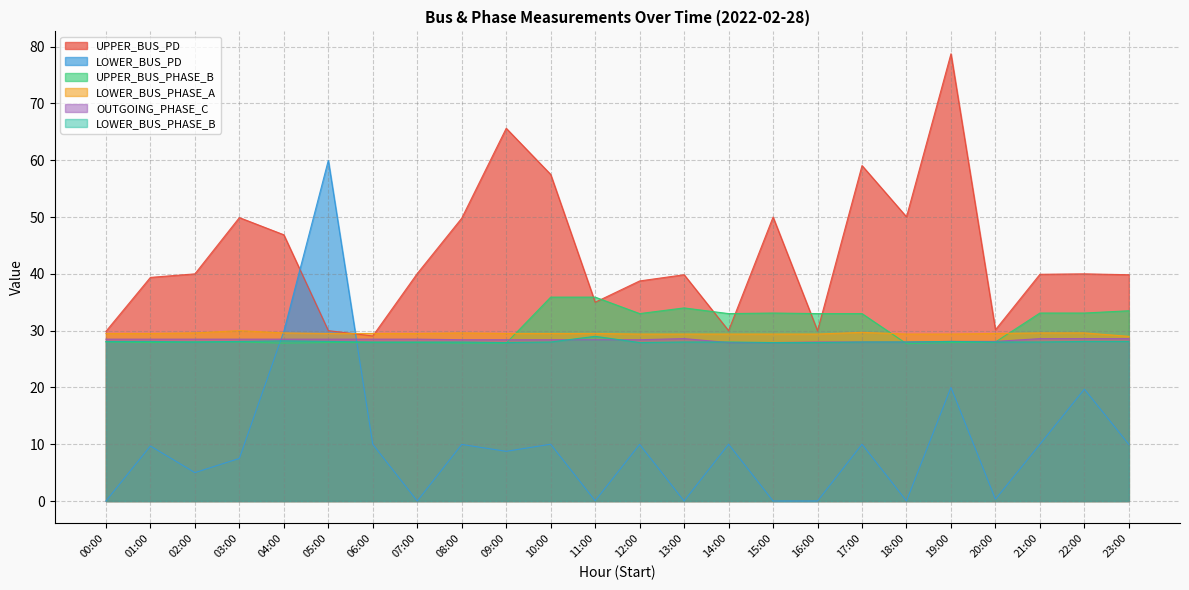

Which series has the largest total across all categories?

UPPER_BUS_PD